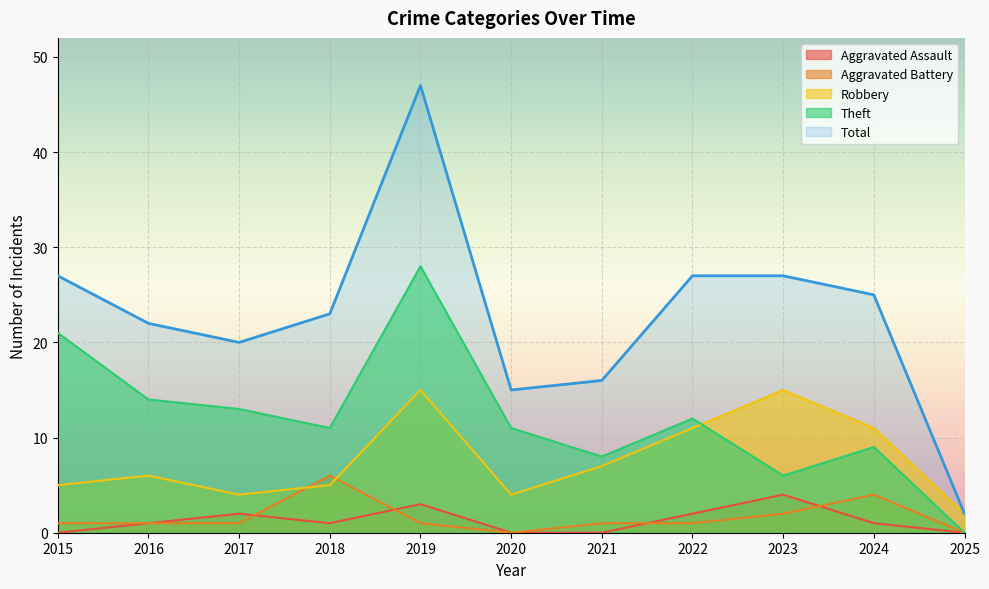

Which has a higher value, 2016 or 2022?

2022